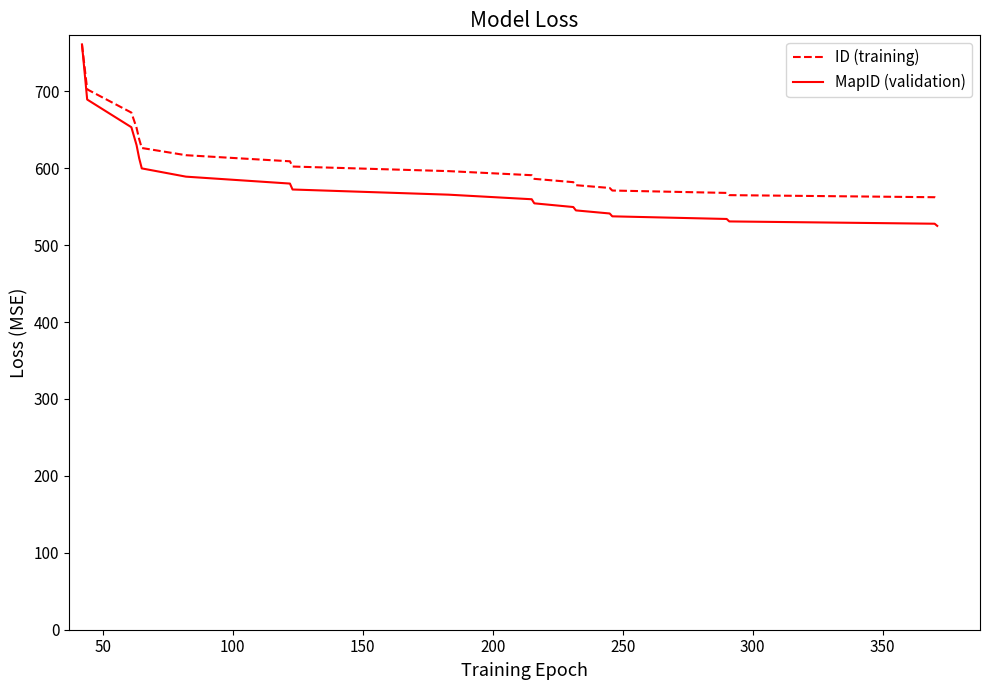

What is the average value of the MapID (validation) series?

582.9